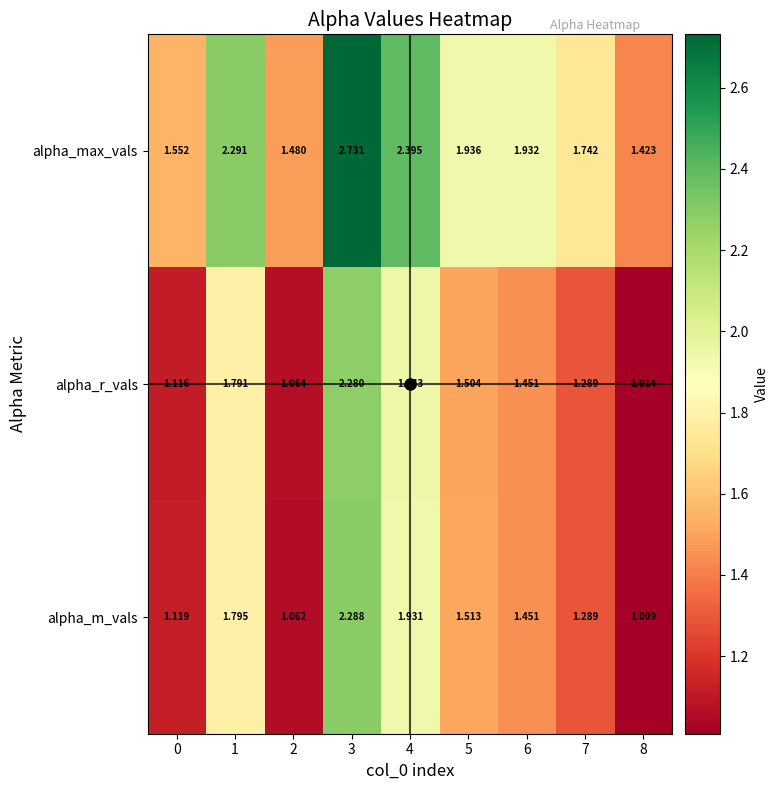

Which series changed the most between 0 and 7?

alpha_max_vals